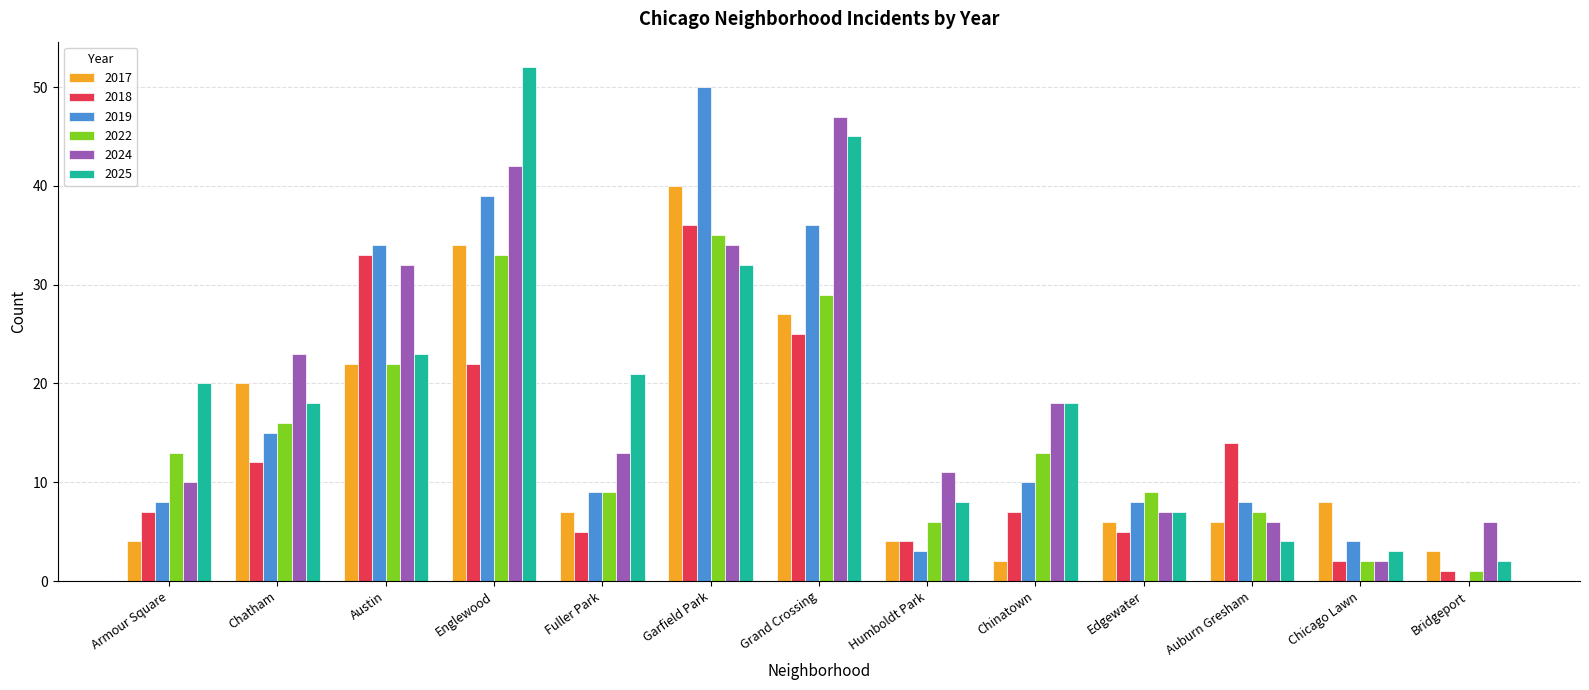

Which series changed the most between Englewood and Edgewater?

2025